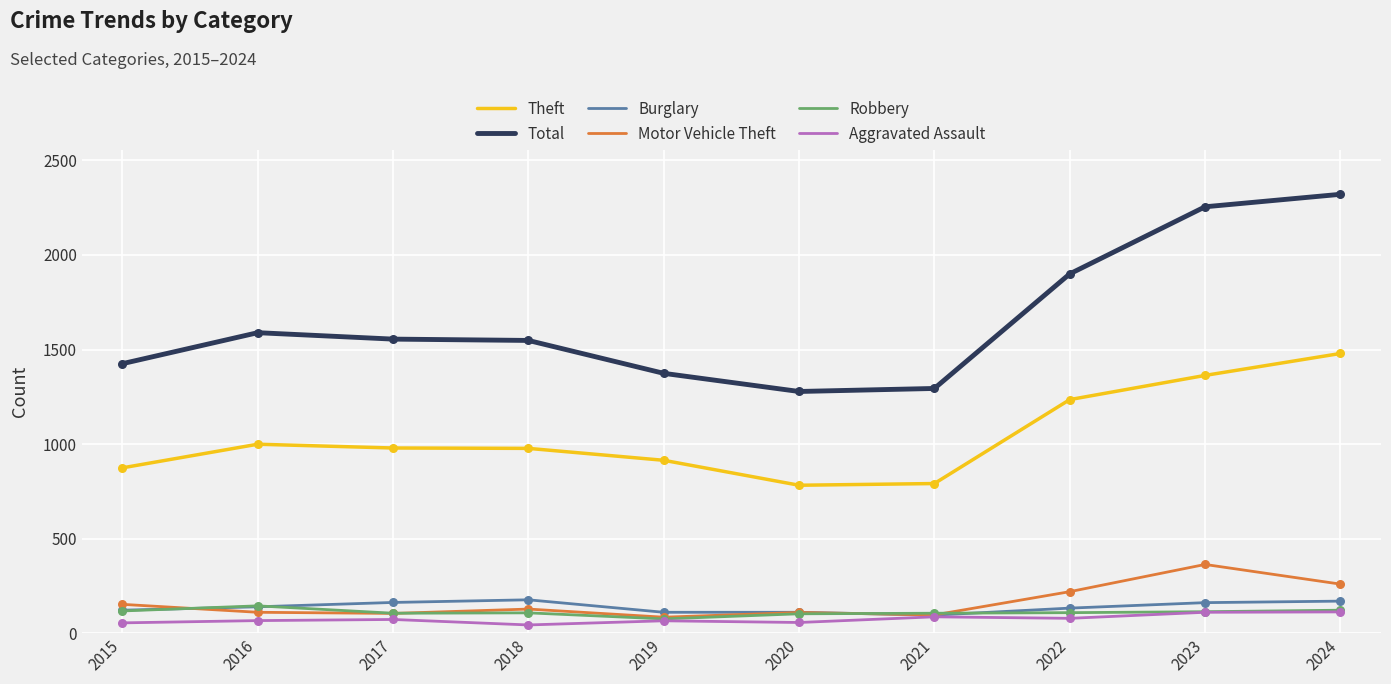

What is the total value across all series at 2020?

2437